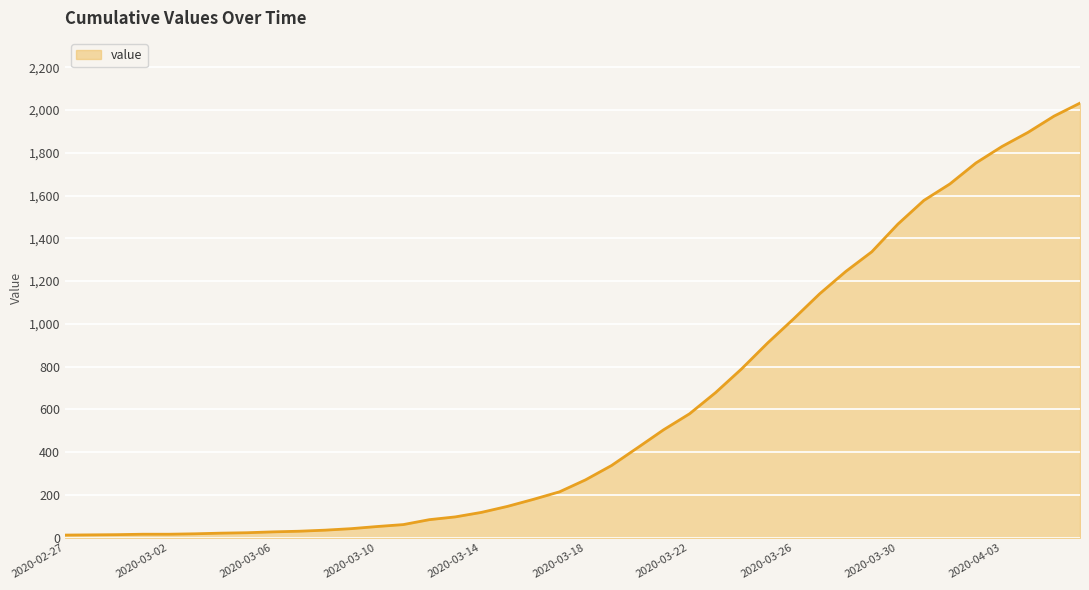

What is the greatest value displayed?

2032